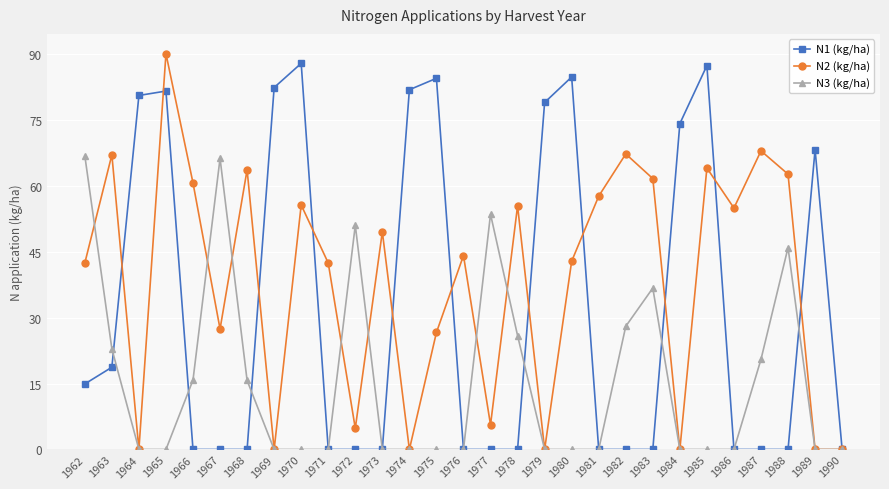

Which series has the largest total across all categories?

N2 (kg/ha)